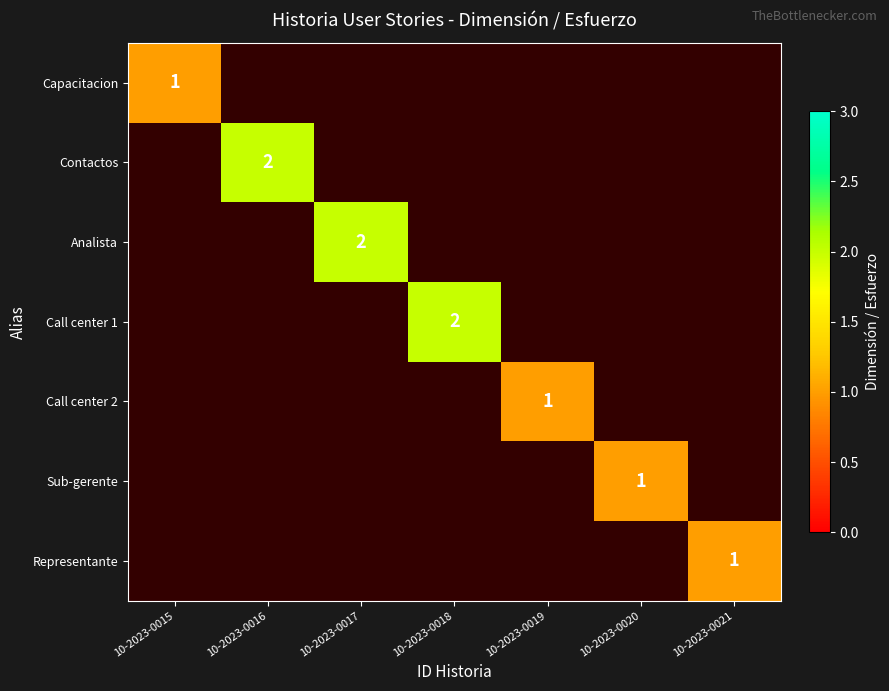

Between 10-2023-0016 and 10-2023-0019, which is larger?

10-2023-0019